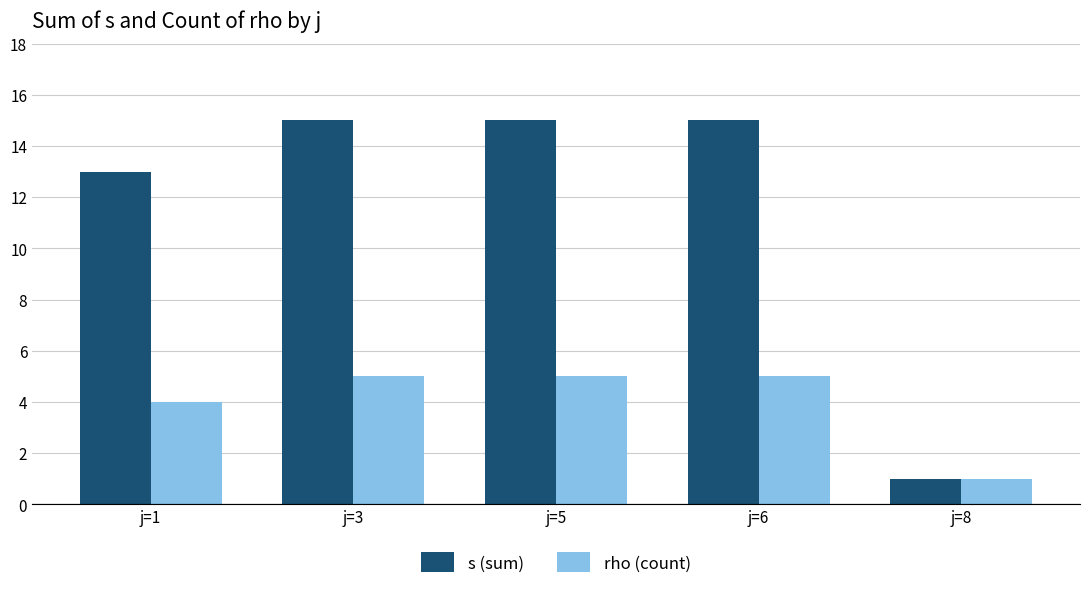

At j=1, list the series in order from largest to smallest.

s (sum), rho (count)